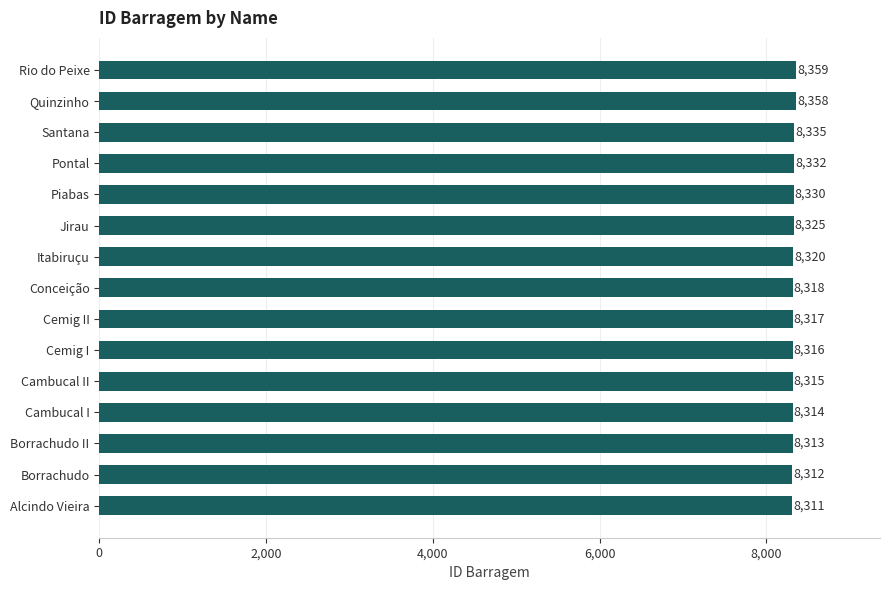

Reading bottom to top, list all the values displayed in this chart.

8311	8312	8313	8314	8315	8316	8317	8318	8320	8325	8330	8332	8335	8358	8359